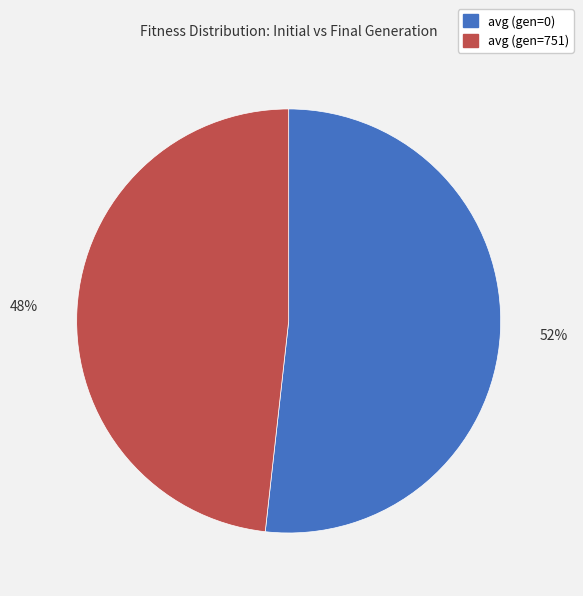

Combined, do avg (gen=751) and avg (gen=0) account for over 50%?

Yes